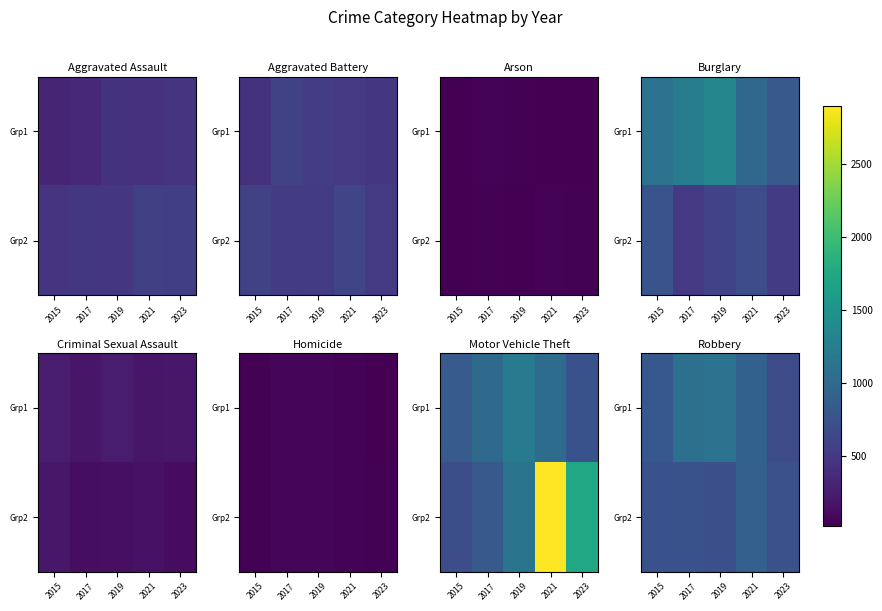

Is the value of Grp1 at 2017 greater than the value of Grp2 at 2017?

Yes